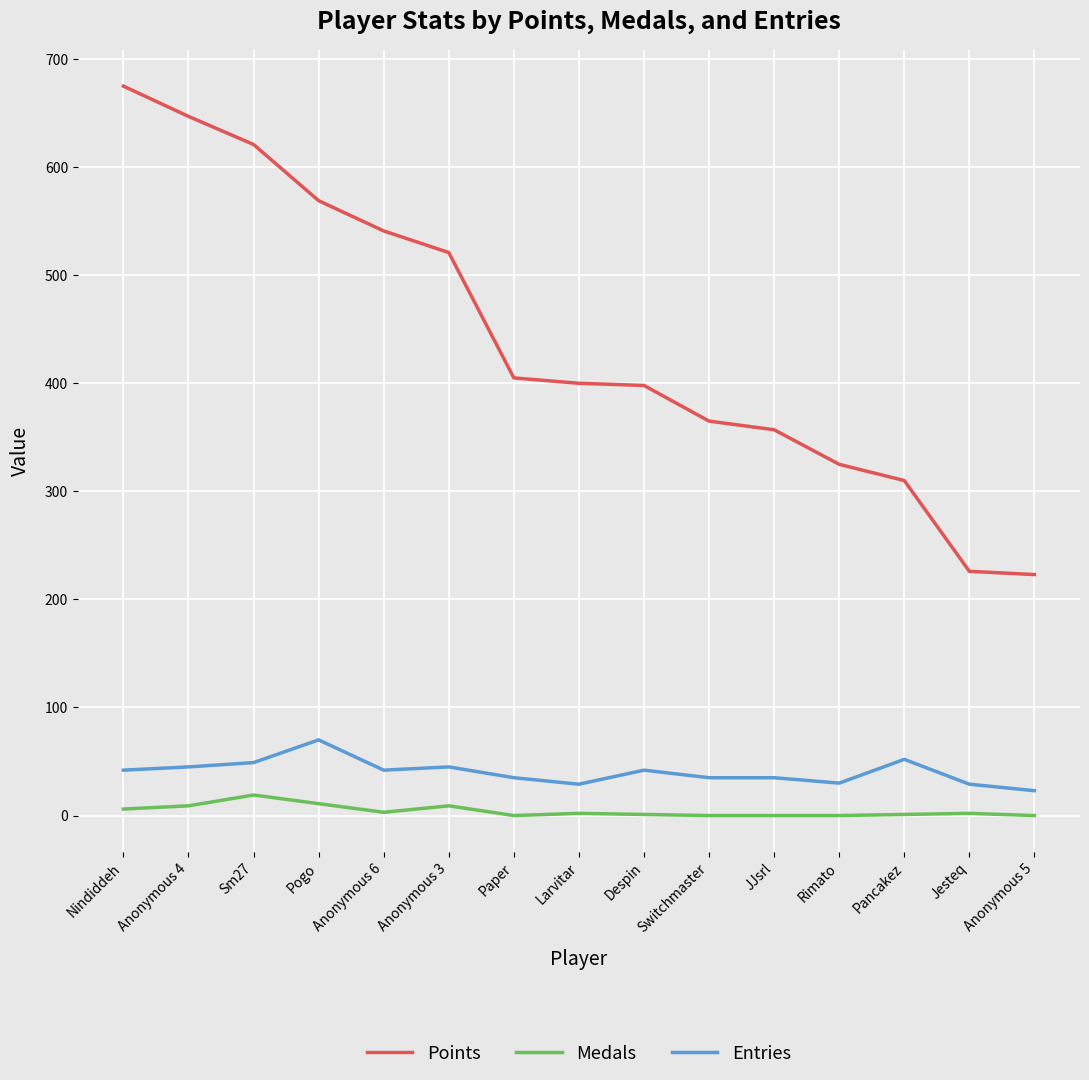

The Points series shows 647 at Anonymous 4. True or false?

True